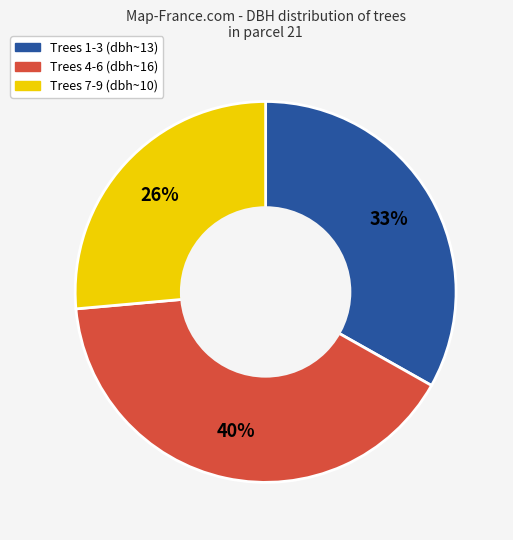

To the nearest percent, what portion does Trees 4-6 (dbh~16) represent?

40%